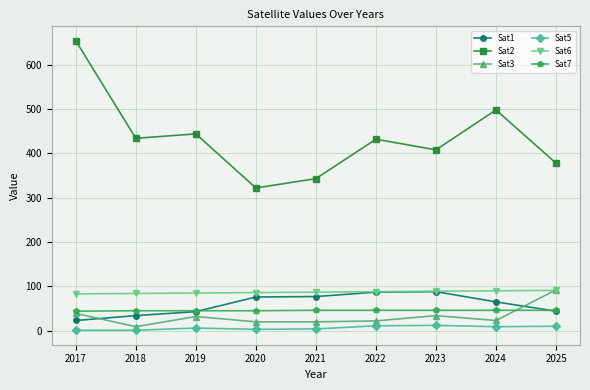

The Sat2 series shows 434 at 2018. True or false?

True